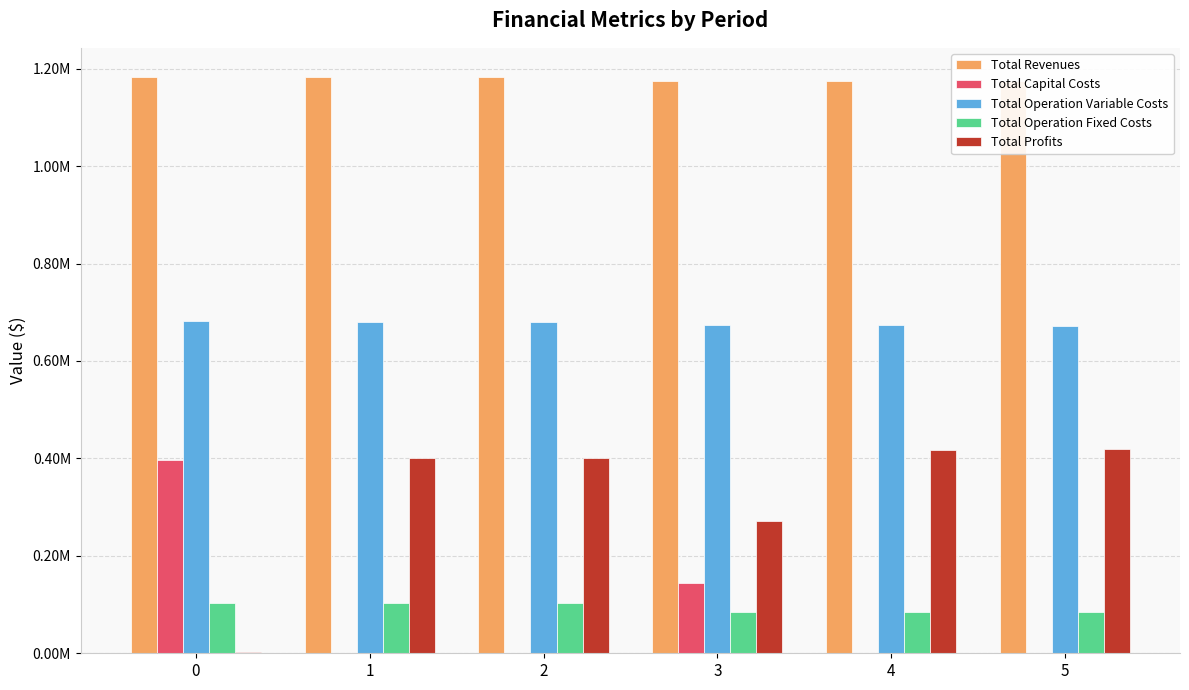

Are the bars grouped side by side (vs. stacked)?

Yes